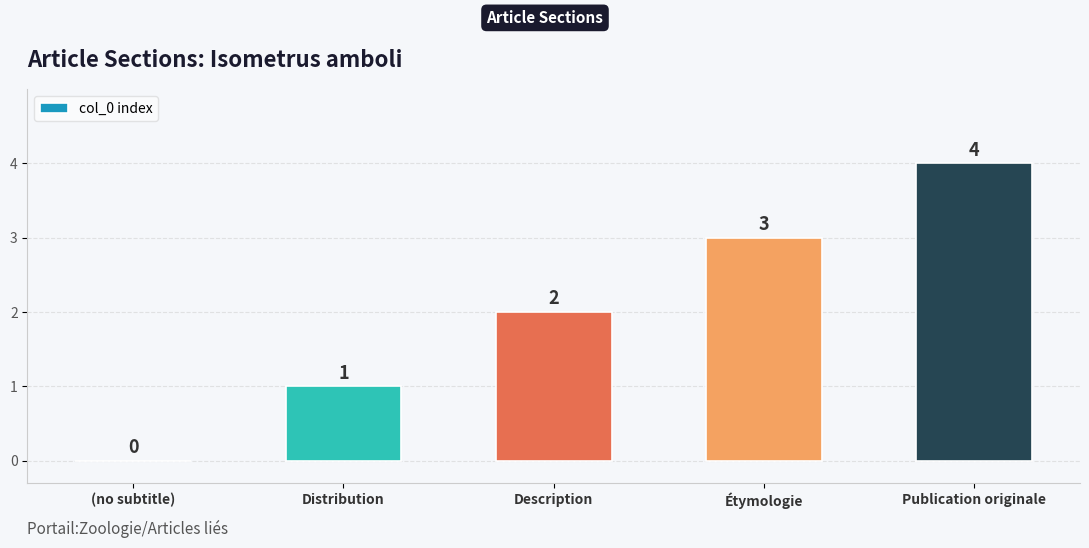

How many positive values are there?

4